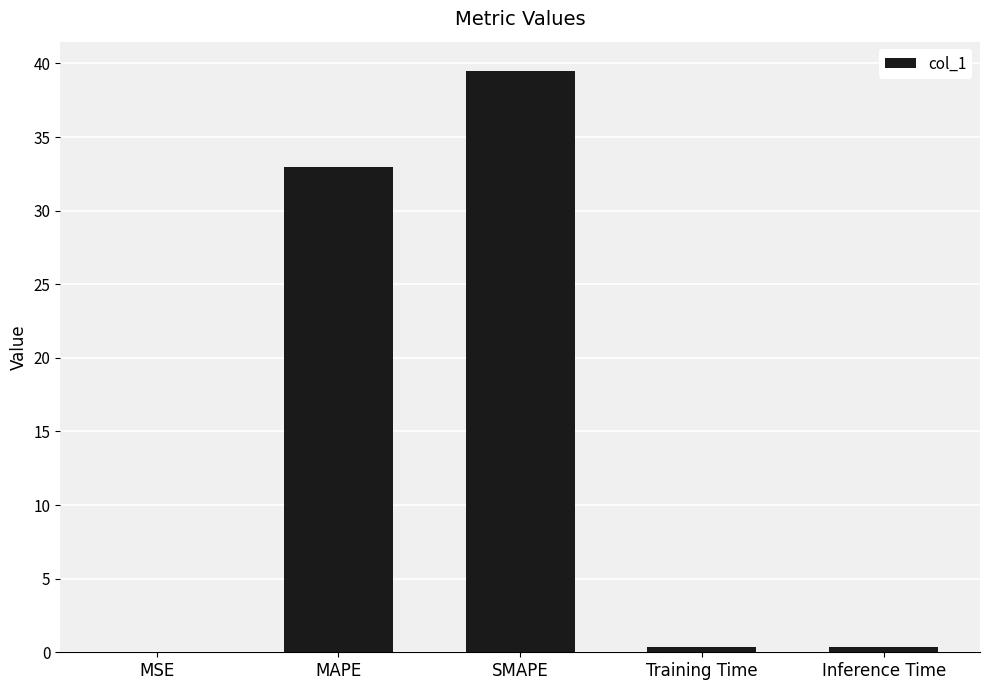

What is the difference between the values at MSE and Training Time?

0.4